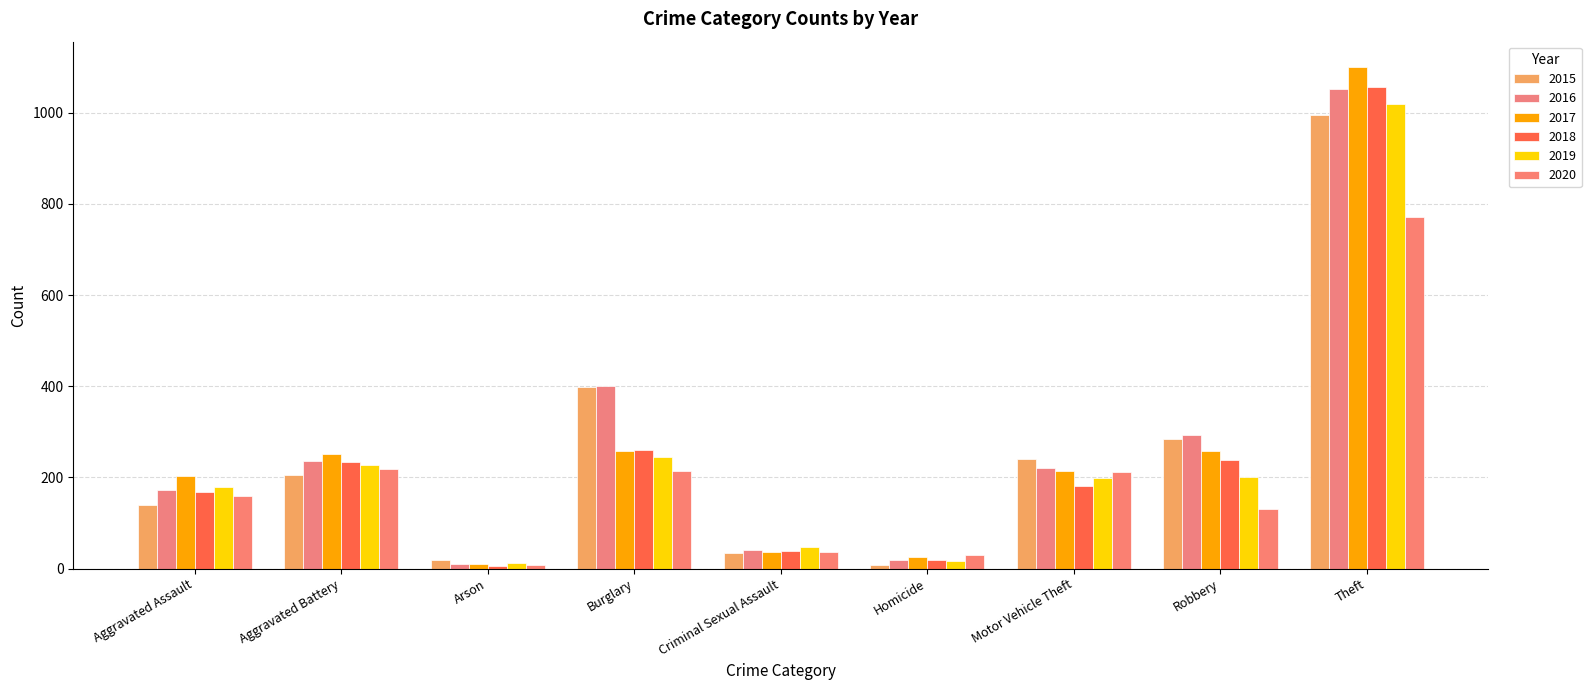

Is the value of 2018 at Aggravated Assault greater than the value of 2016 at Aggravated Battery?

No